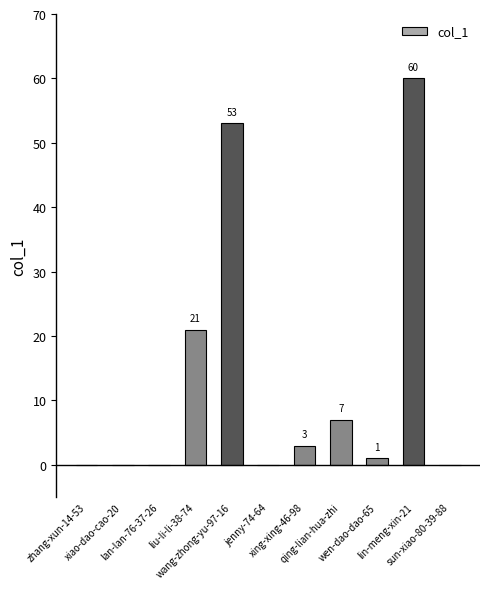

Read the value at lin-meng-xin-21, to the nearest 10.

60